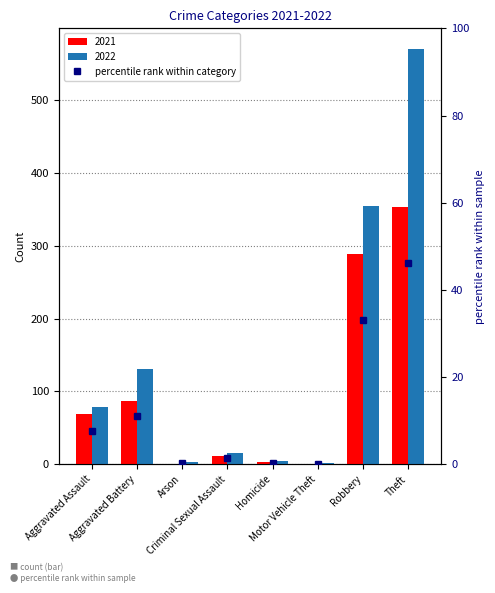

Reading right to left, extract all data points from this chart.

46.3	33.1	0.1	0.4	1.4	0.2	11.0	7.6